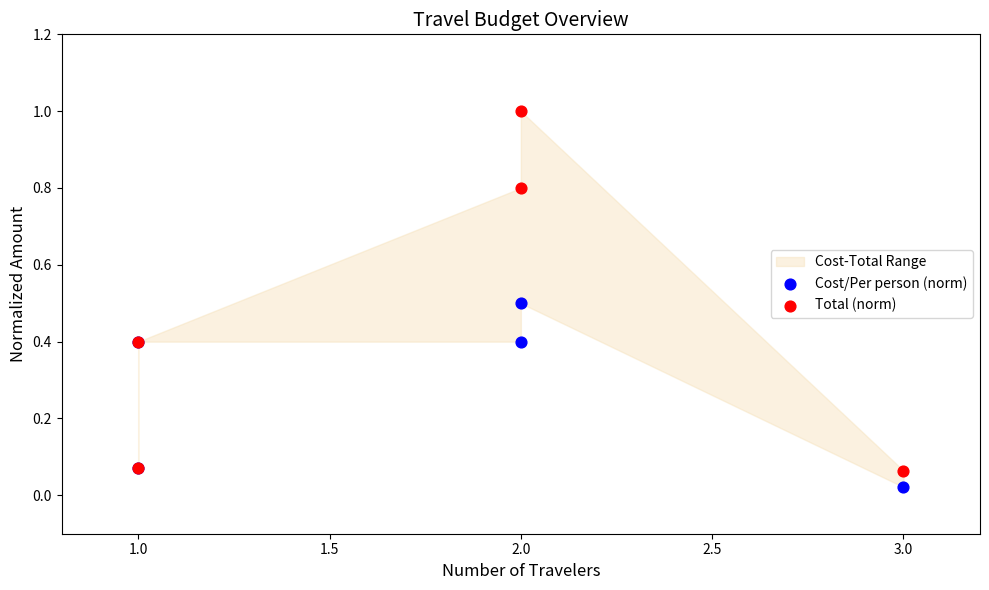

Which series contains the highest Y value?

Total (norm)